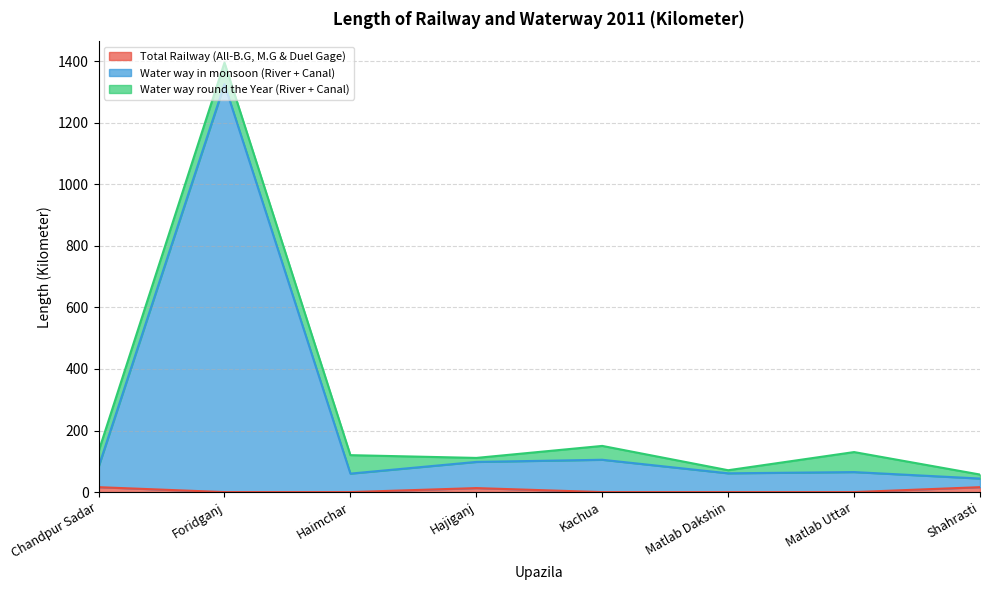

Between Chandpur Sadar and Foridganj, which is larger?

Chandpur Sadar